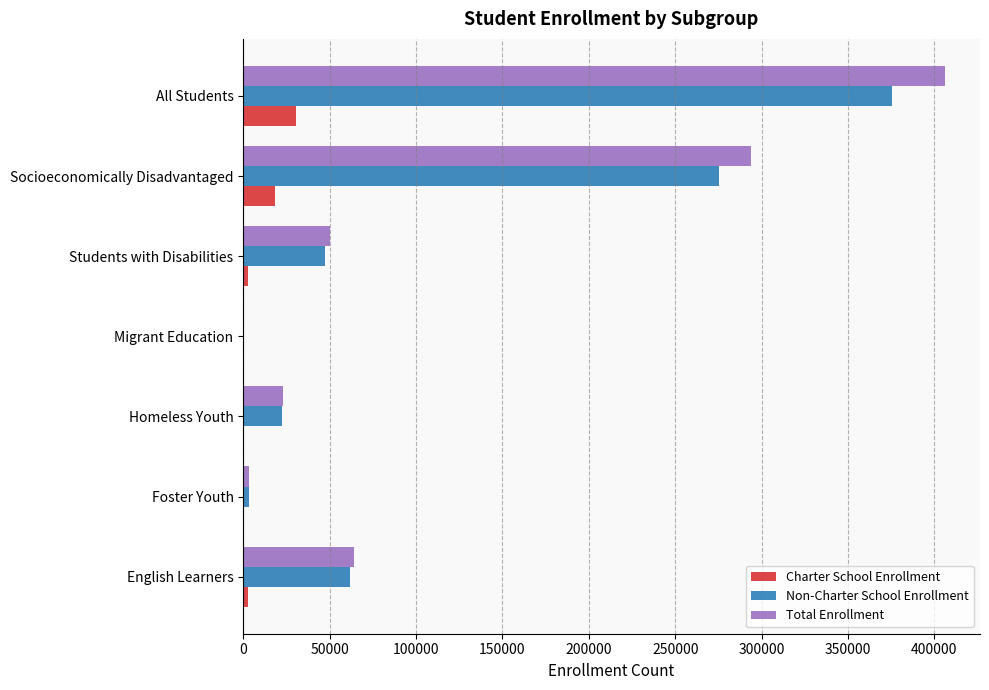

Which label corresponds to the largest value in the chart?

All Students